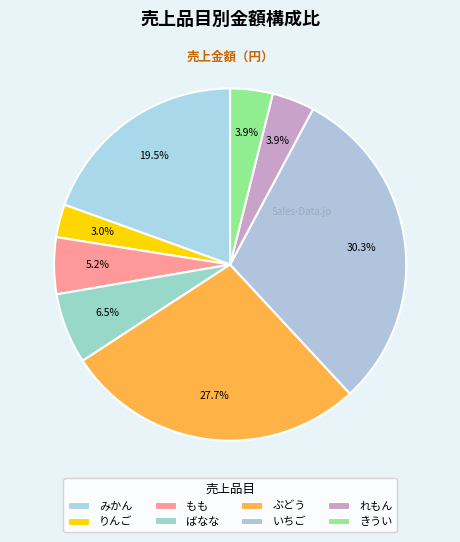

What is the total percentage of れもん and いちご?

34.2%